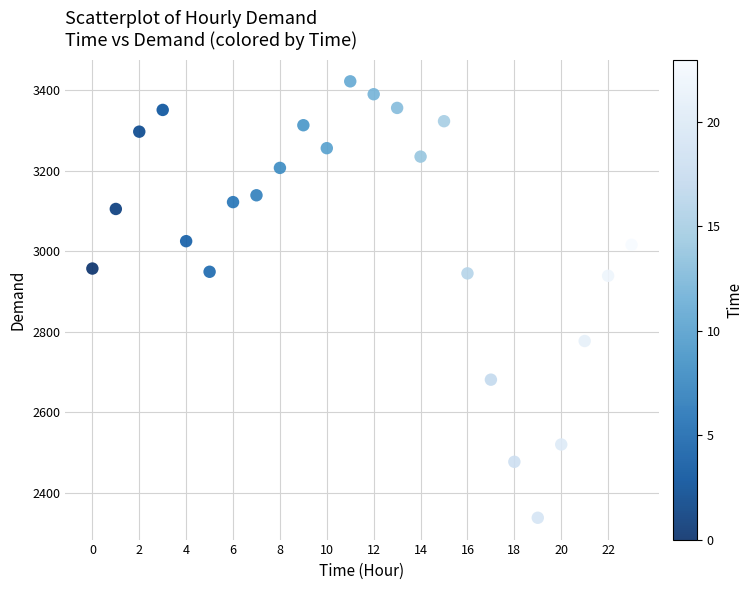

What is the range of Y values (max minus min)?

1084